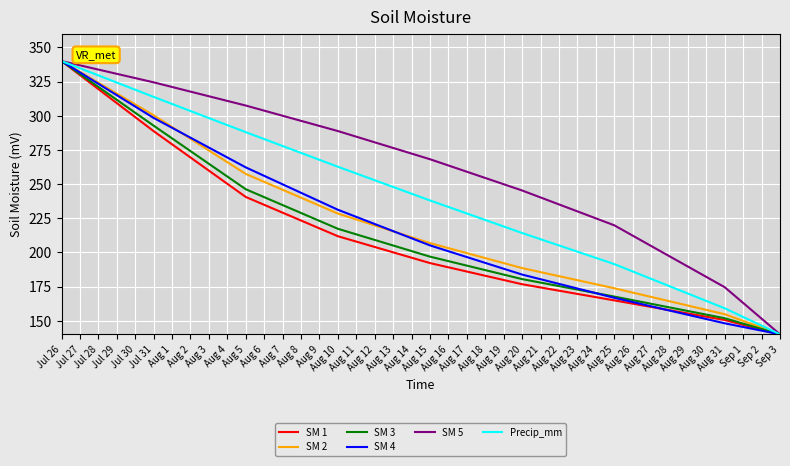

At which label is SM 5 closest to 240?

Aug 20